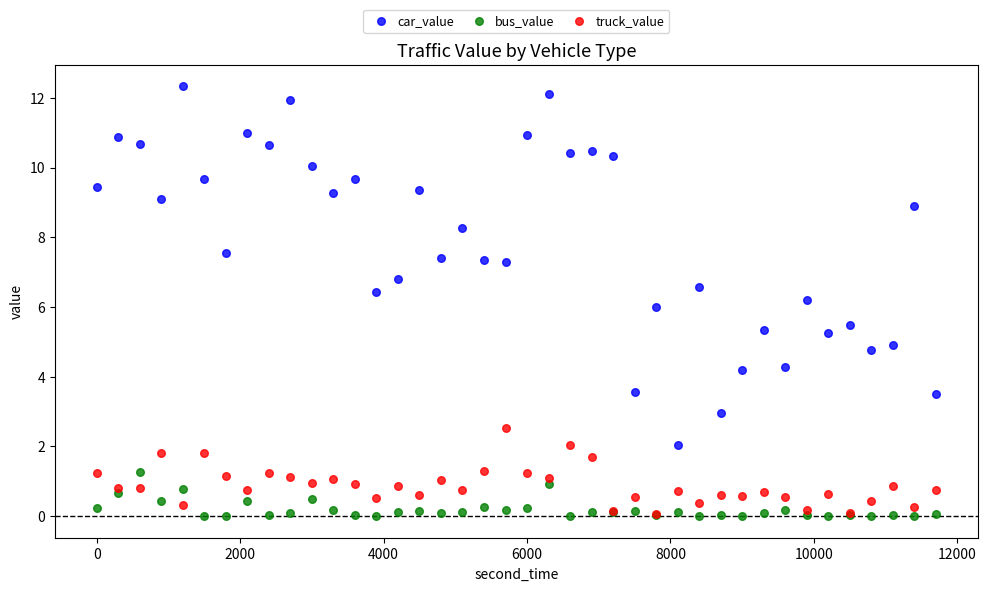

What are all the series names shown in the legend?

car_value, bus_value, truck_value